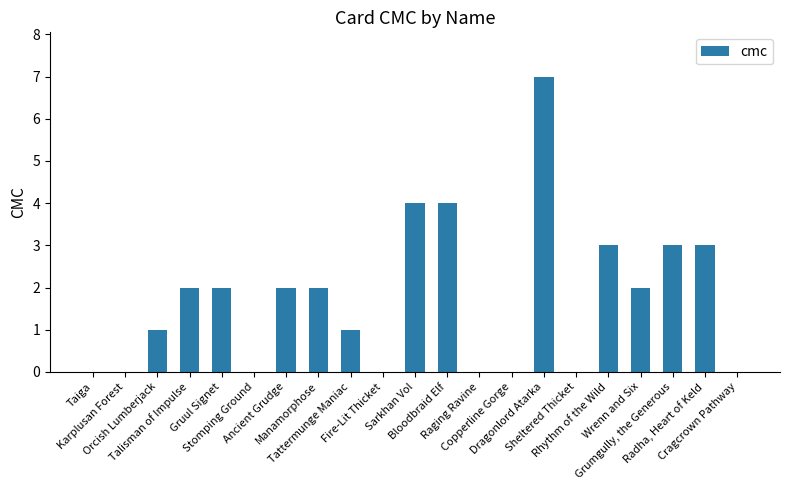

The chart shows a value of 3 at Rhythm of the Wild. True or false?

True